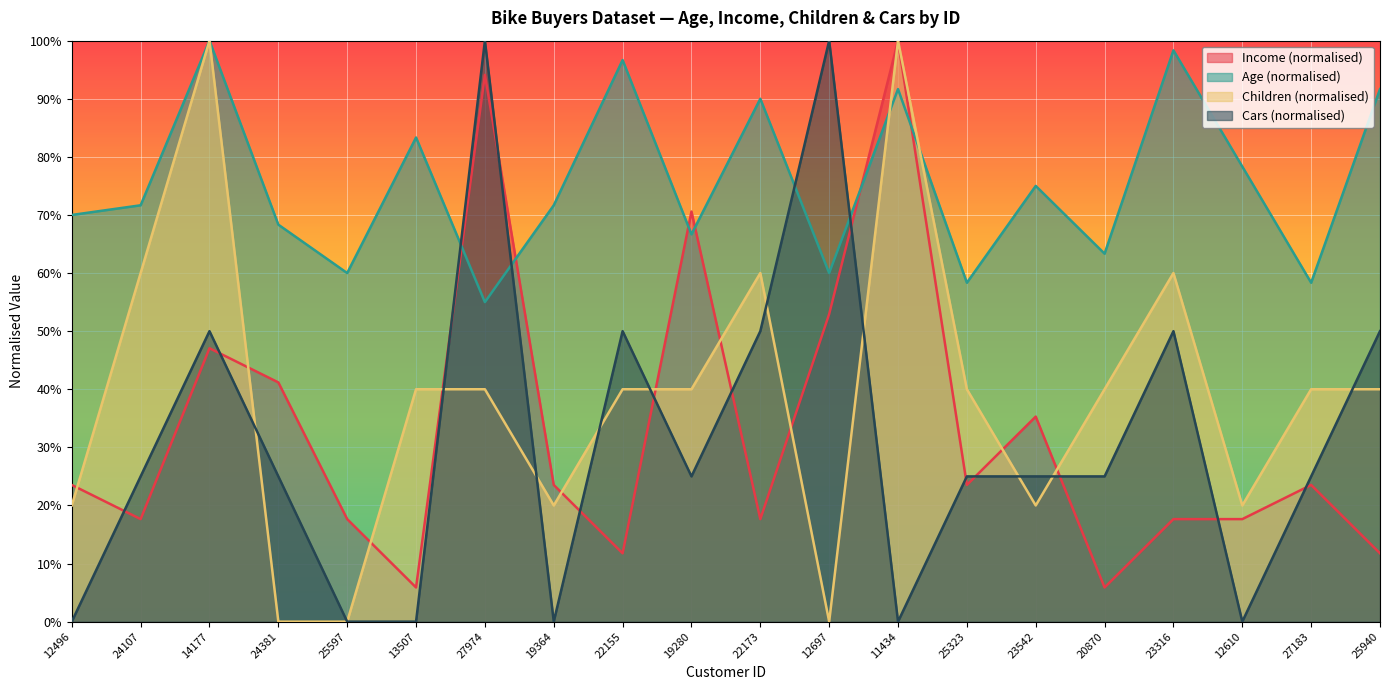

How many data points does each series have?

20